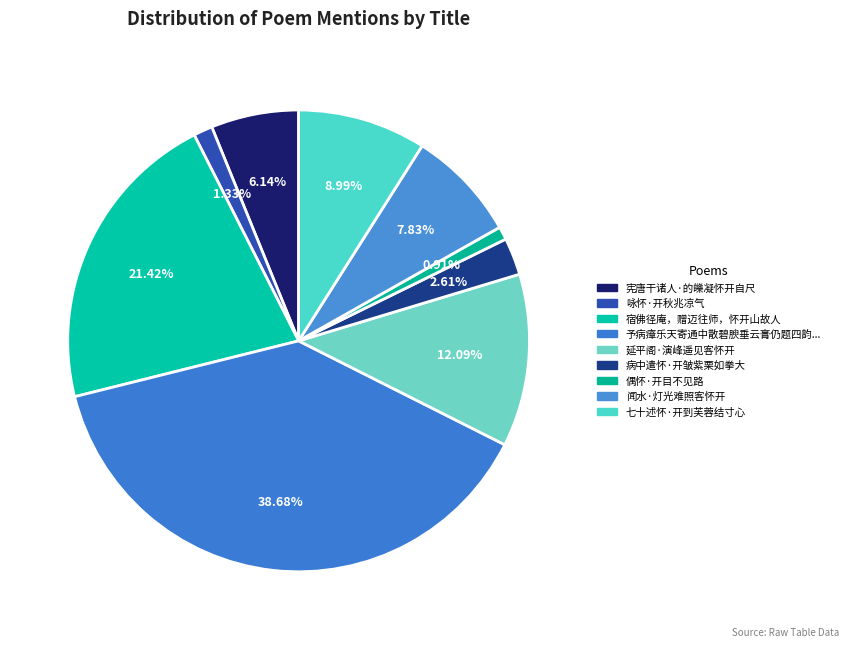

How many slices are in this pie chart?

9